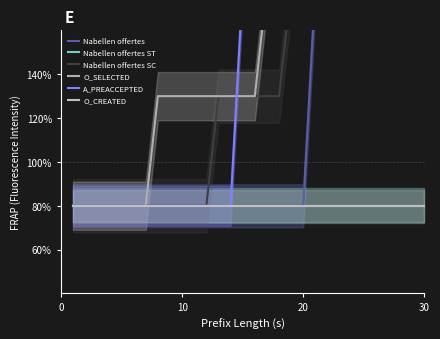

How many lines are shown in the chart?

6